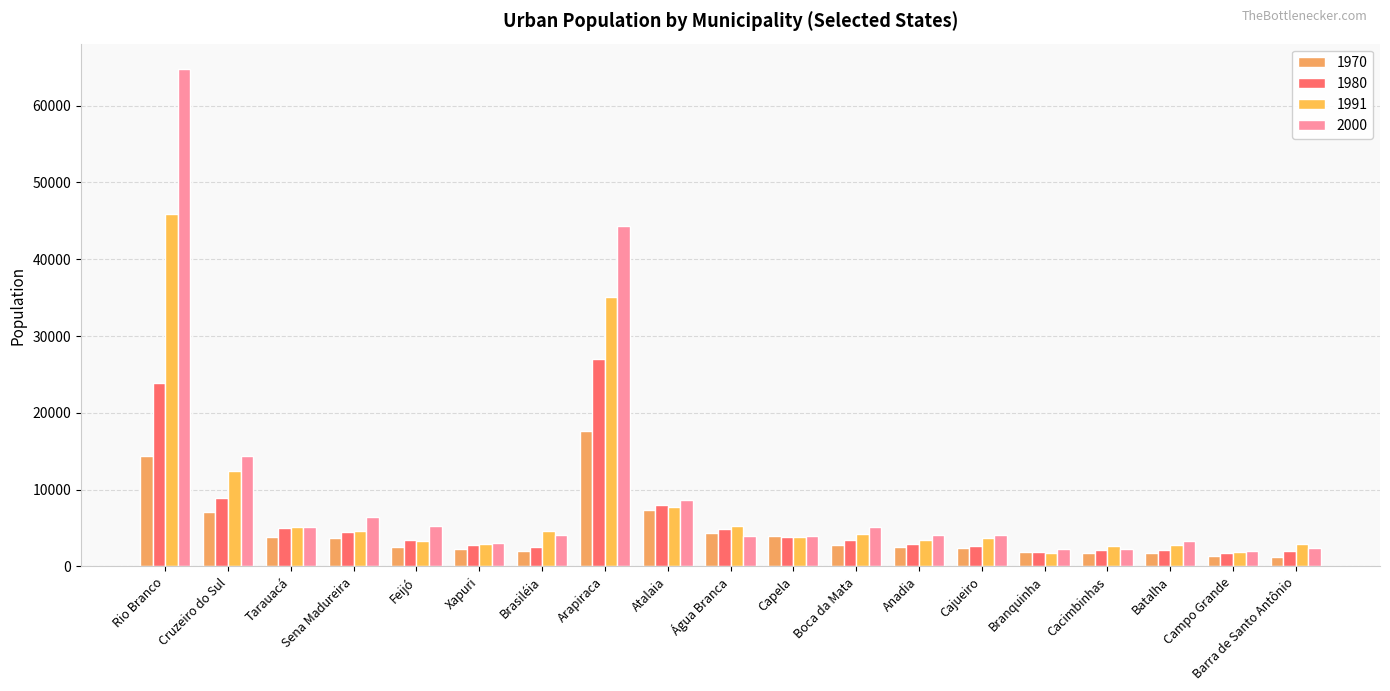

What is the difference between the 1970 values at Cacimbinhas and Boca da Mata?

1025